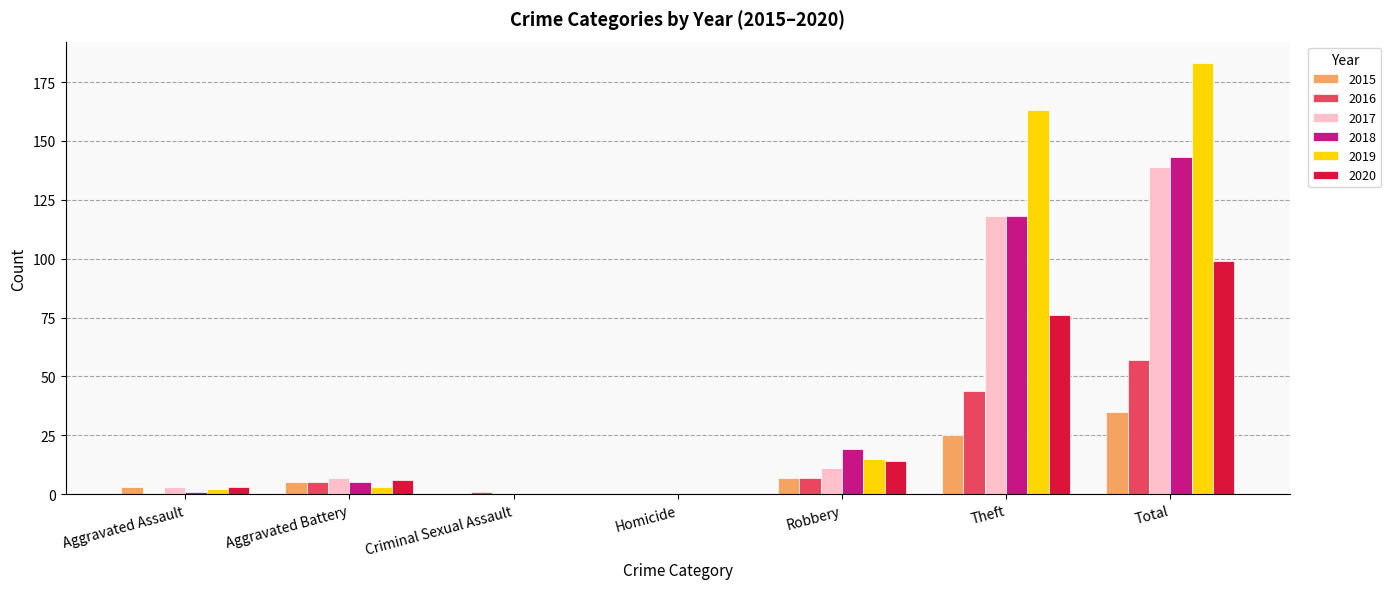

What are all the series names shown in the legend?

2015, 2016, 2017, 2018, 2019, 2020